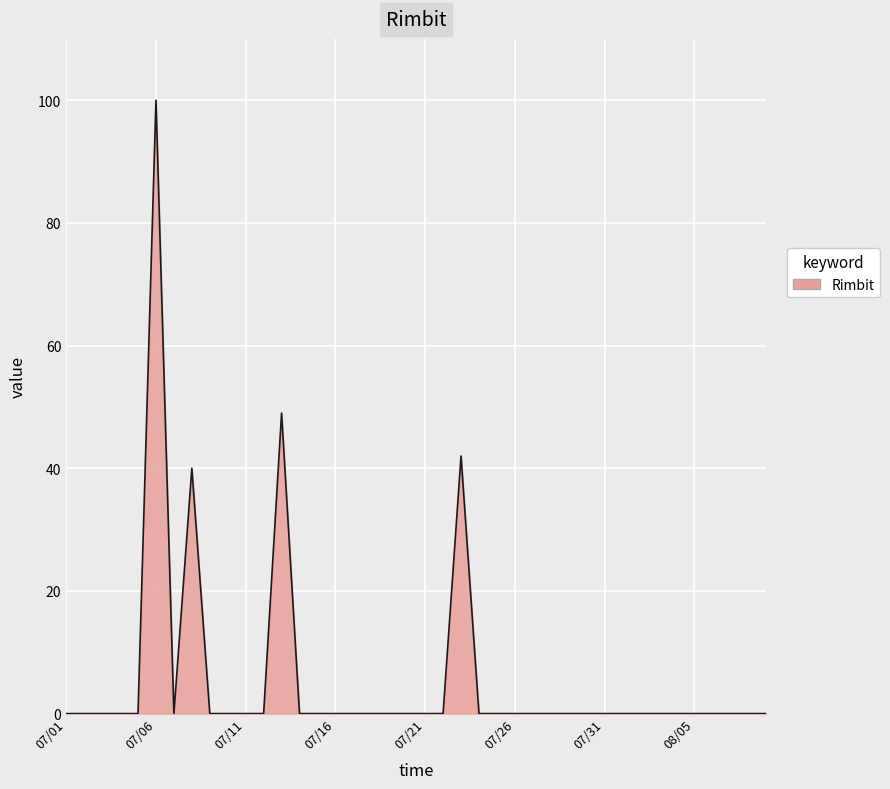

What is the greatest value displayed?

100